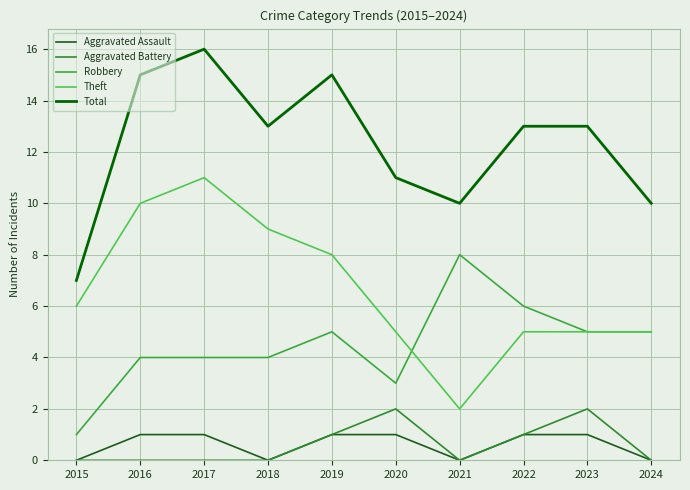

Between 2016 and 2018, which series saw the biggest shift?

Total